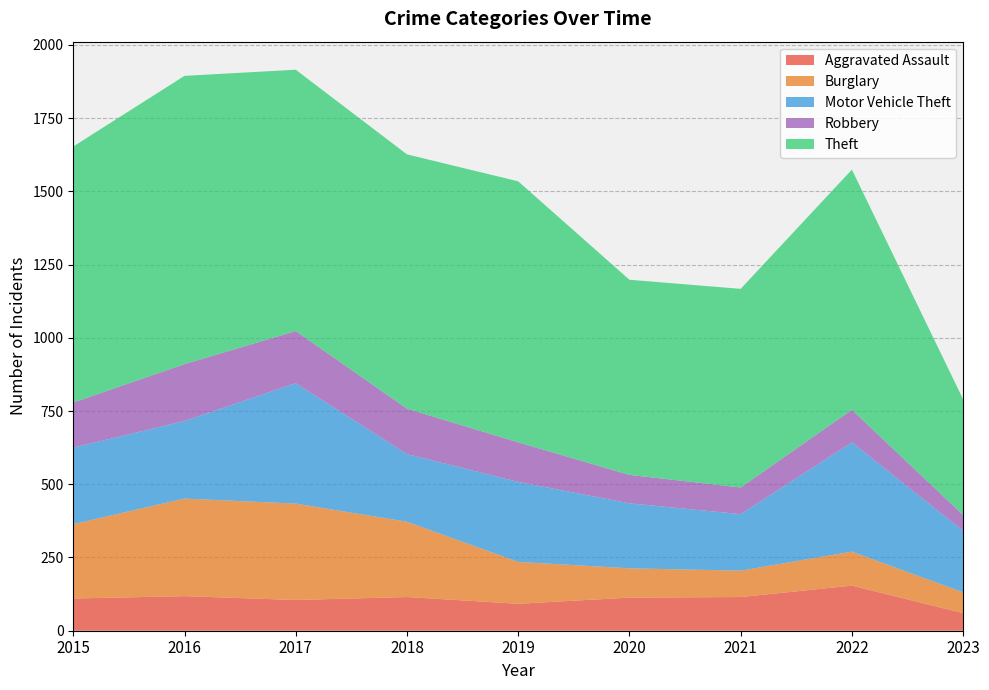

Reading left to right, list all the values displayed in this chart.

Aggravated Assault: 110	118	105	115	92	113	115	154	60
Burglary: 254	333	329	257	143	100	90	116	71
Motor Vehicle Theft: 261	265	411	231	273	222	193	373	210
Robbery: 154	194	178	155	135	97	91	111	54
Theft: 874	984	892	868	891	666	678	820	395